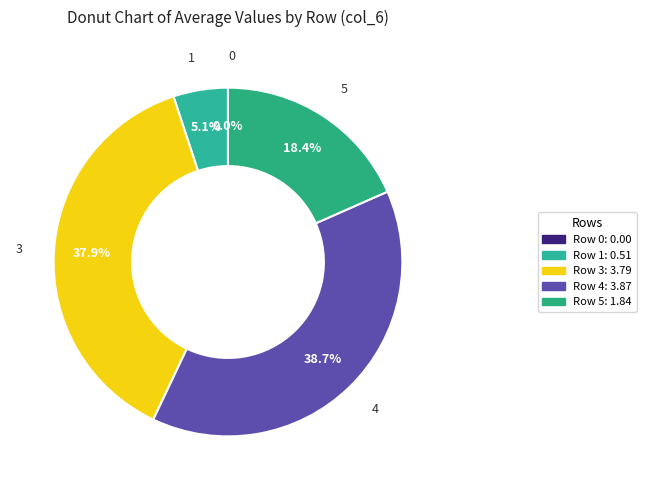

How many slices are in this pie chart?

5